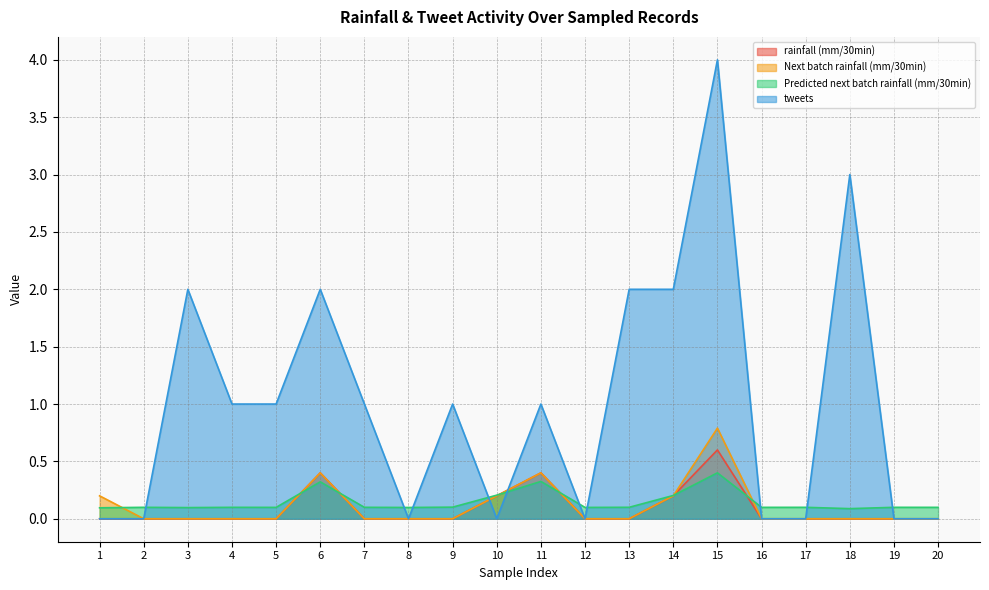

What is the sum of the rainfall (mm/30min) values at 6 and 11?

0.8